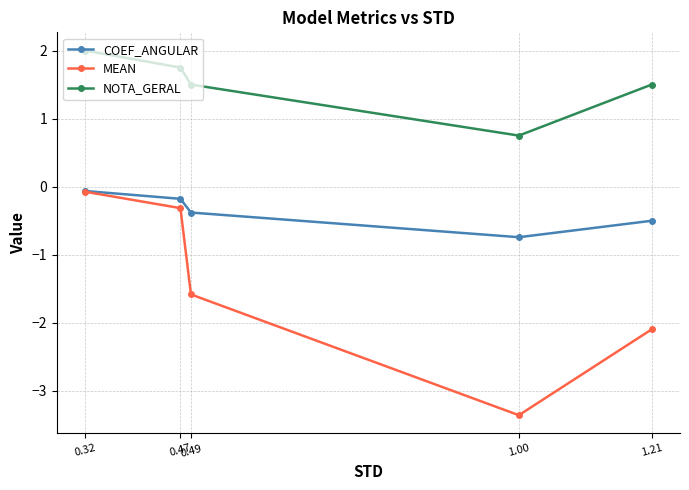

What is the maximum value shown in the chart?

2.0